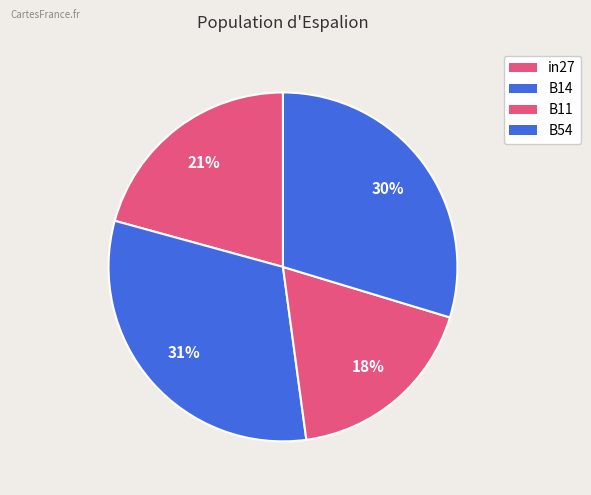

Count the number of slices in the pie.

4